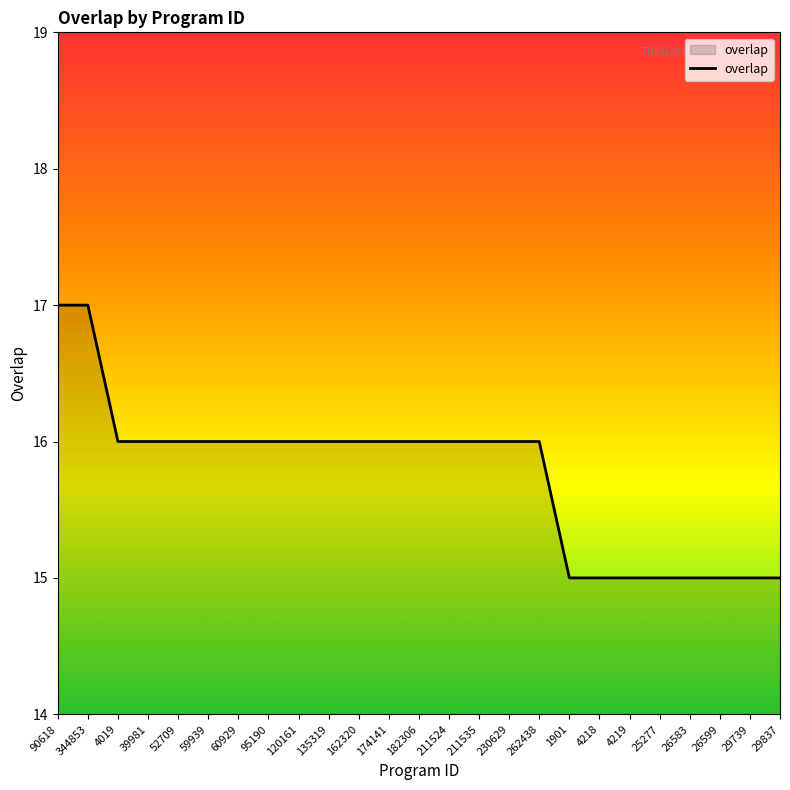

What is the difference between the second highest and second lowest values?

2